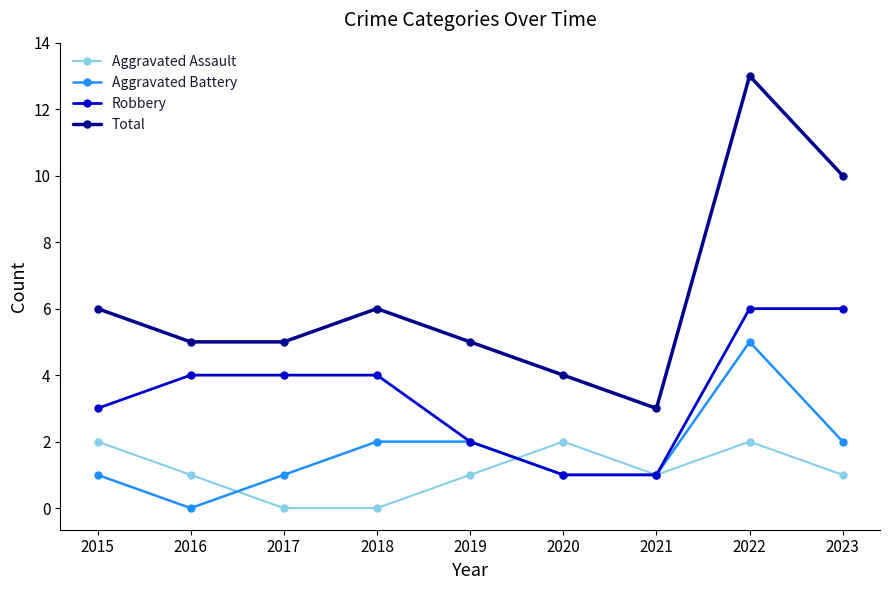

Which series has the largest range (max minus min)?

Total